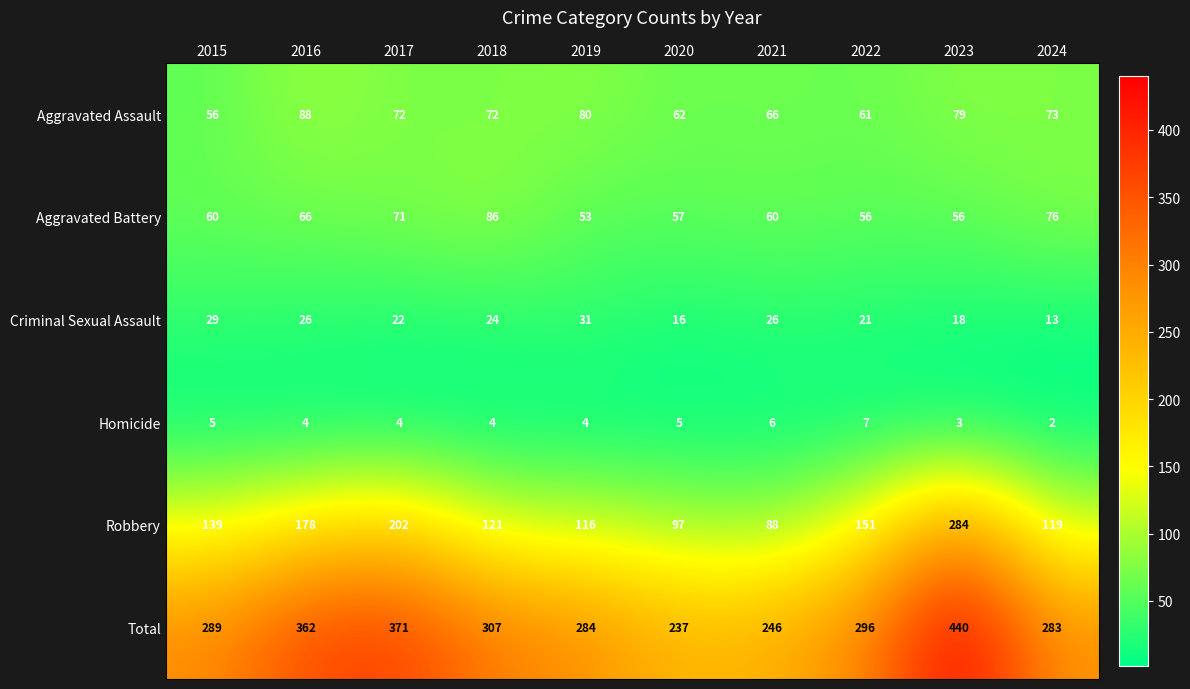

How many values in the Total series are below 296?

5